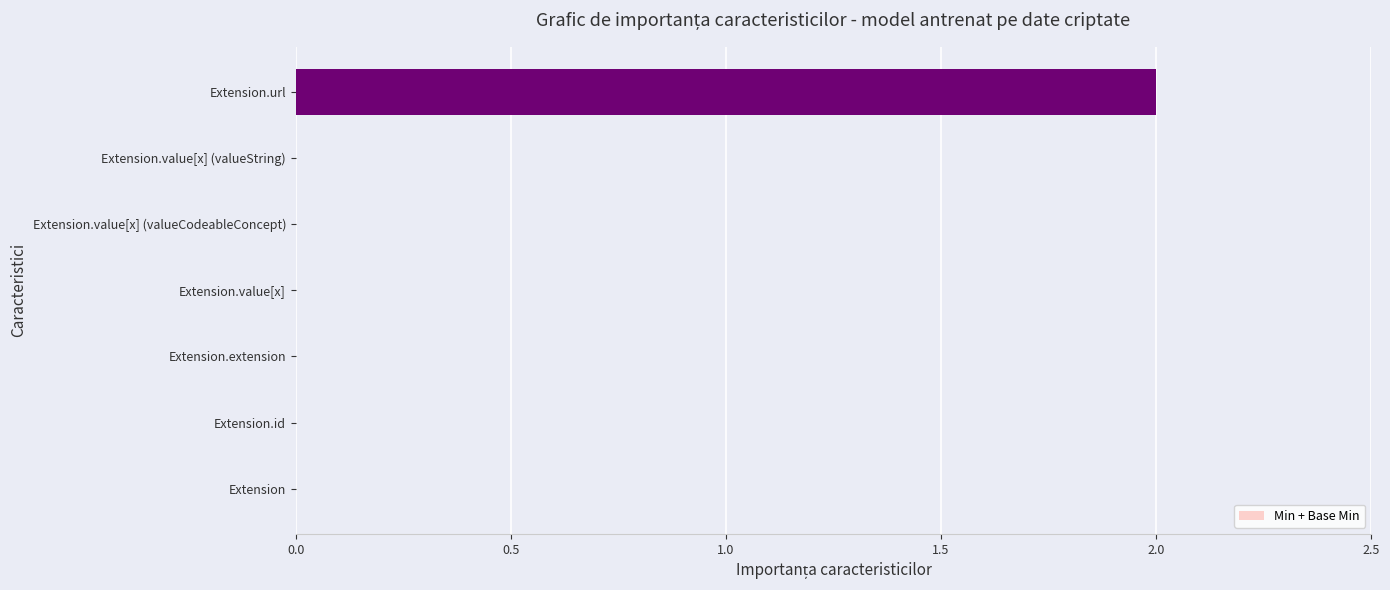

Is it true that the value at Extension.extension is 1?

False